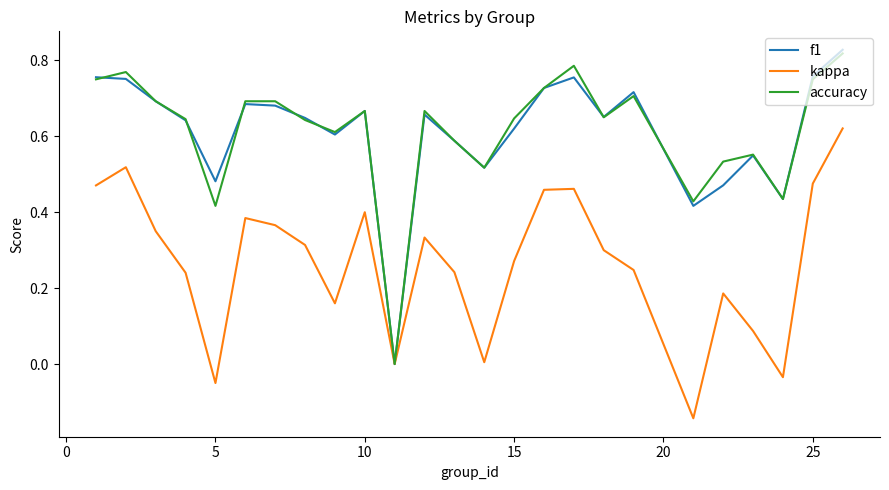

What are all the series names shown in the legend?

f1, kappa, accuracy